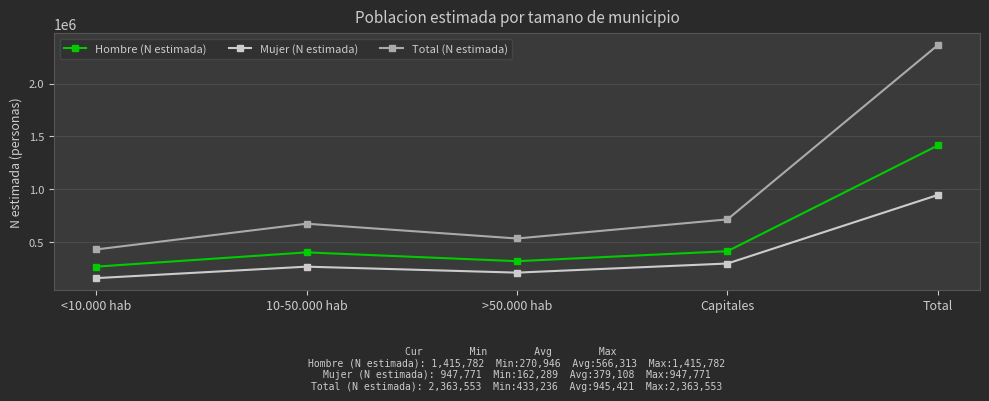

What is the label of the 1st point from the left?

<10.000 hab